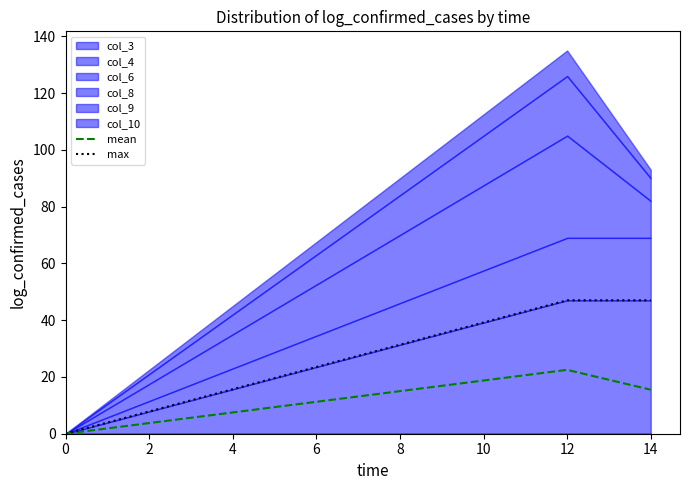

Which series has the widest spread of values?

max